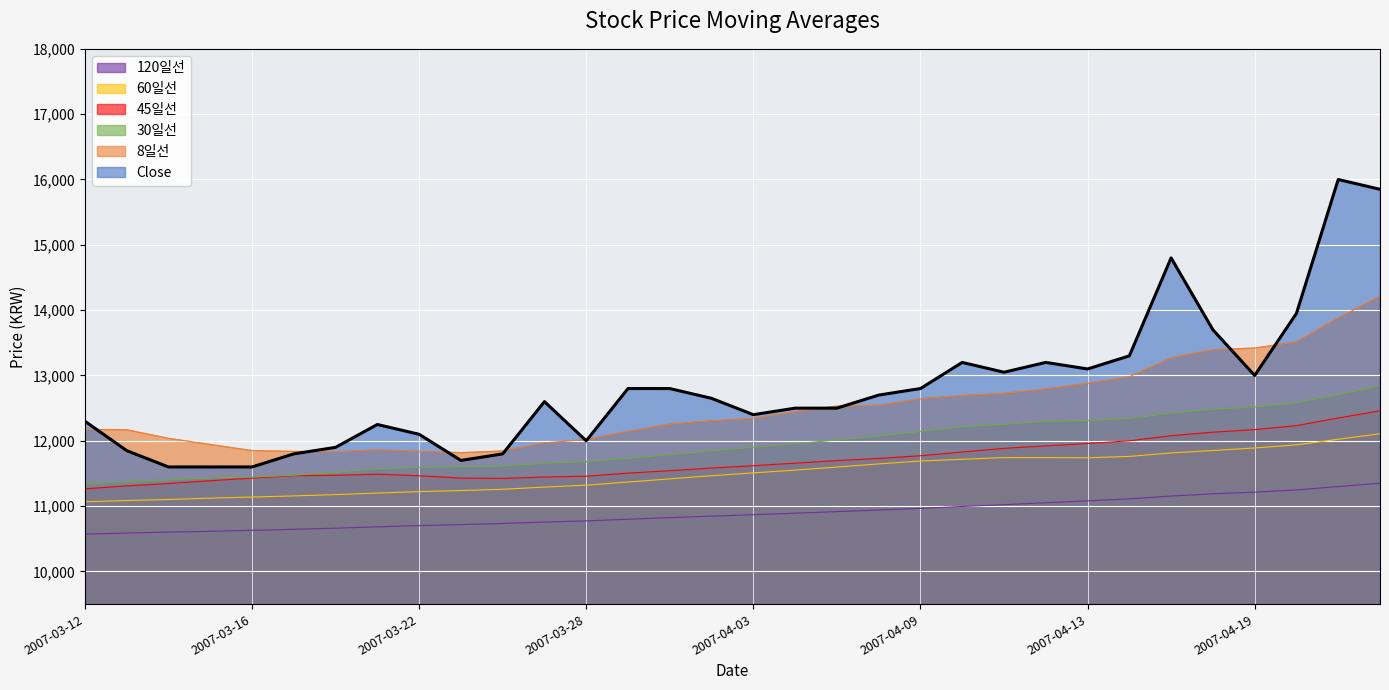

List the series in order of their peak value, lowest first.

120일선, 60일선, 45일선, 30일선, 8일선, Close